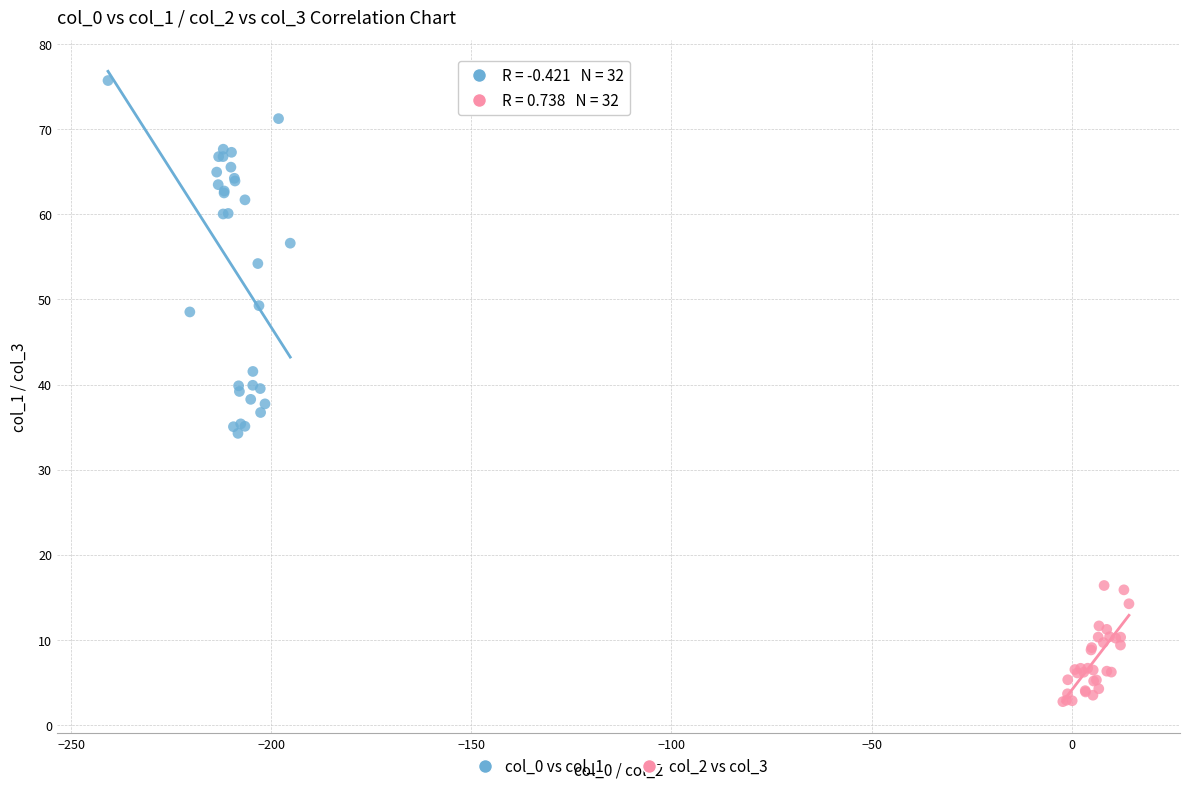

What are all the series names shown in the legend?

col_0 vs col_1, col_2 vs col_3